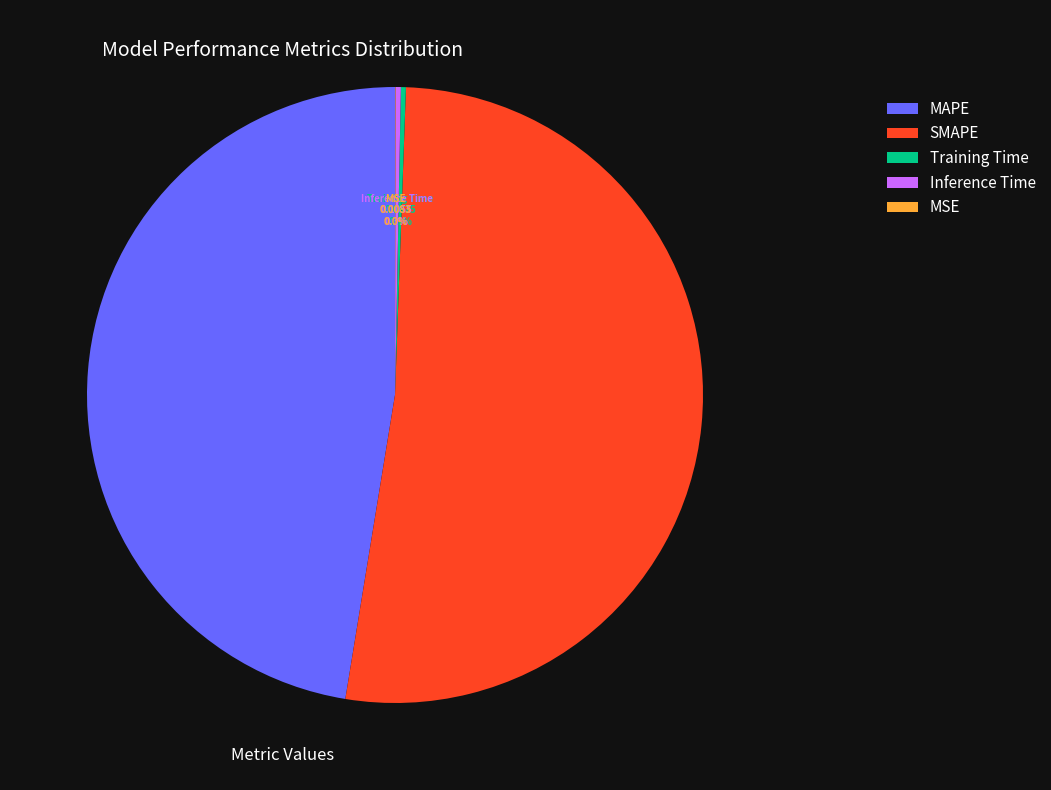

Which slice is the largest?

SMAPE